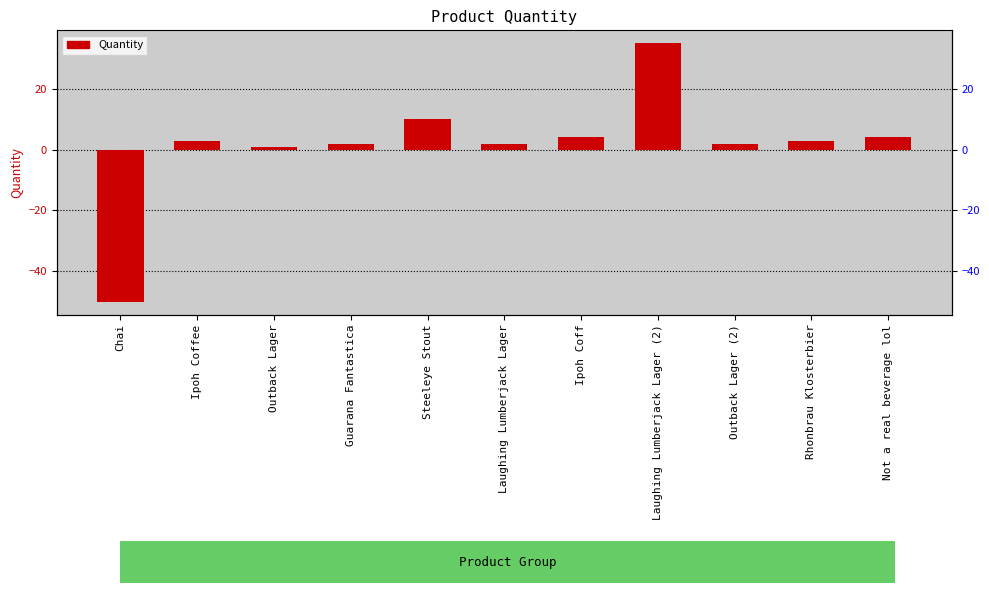

The value at Outback Lager is 1. True or false?

True